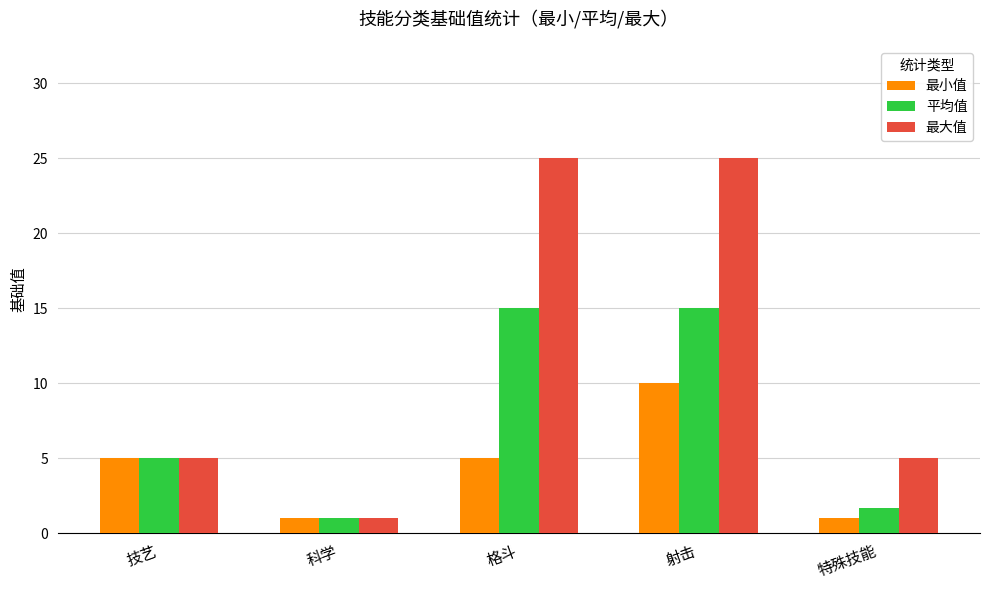

Which series has the largest range (max minus min)?

最大值